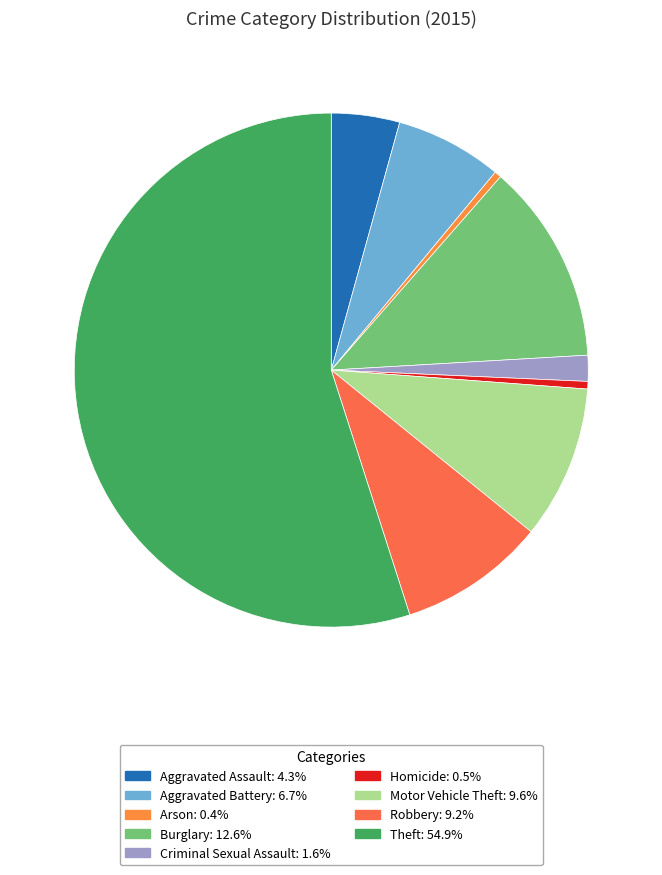

To the nearest percent, what portion does Criminal Sexual Assault represent?

2%